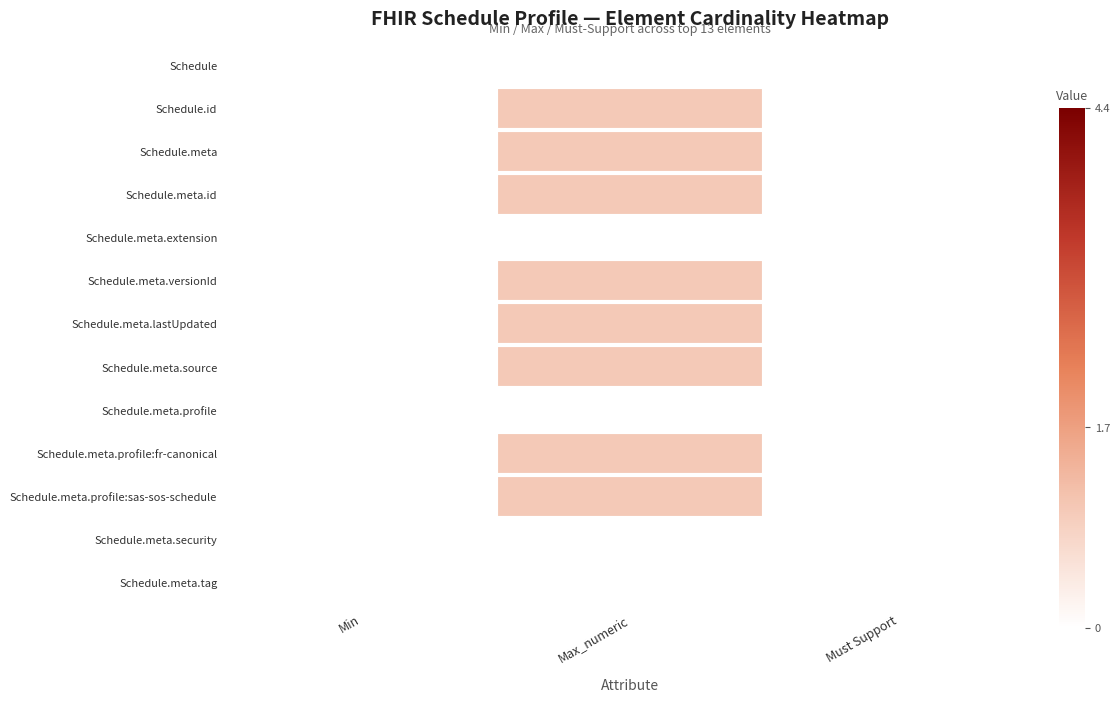

Reading left to right, what are all the values shown in this chart?

Schedule: Min=0	Max_numeric=0	Must Support=0
Schedule.id: Min=0	Max_numeric=1	Must Support=0
Schedule.meta: Min=0	Max_numeric=1	Must Support=0
Schedule.meta.id: Min=0	Max_numeric=1	Must Support=0
Schedule.meta.extension: Min=0	Max_numeric=0	Must Support=0
Schedule.meta.versionId: Min=0	Max_numeric=1	Must Support=0
Schedule.meta.lastUpdated: Min=0	Max_numeric=1	Must Support=0
Schedule.meta.source: Min=0	Max_numeric=1	Must Support=0
Schedule.meta.profile: Min=0	Max_numeric=0	Must Support=0
Schedule.meta.profile:fr-canonical: Min=0	Max_numeric=1	Must Support=0
Schedule.meta.profile:sas-sos-schedule: Min=0	Max_numeric=1	Must Support=0
Schedule.meta.security: Min=0	Max_numeric=0	Must Support=0
Schedule.meta.tag: Min=0	Max_numeric=0	Must Support=0